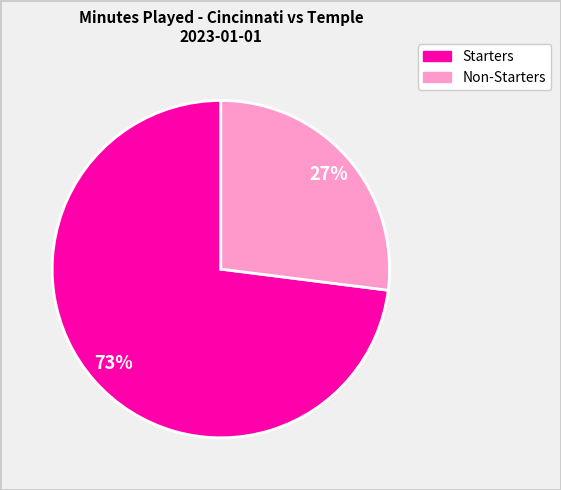

Is there any slice that represents more than half of the pie?

Yes